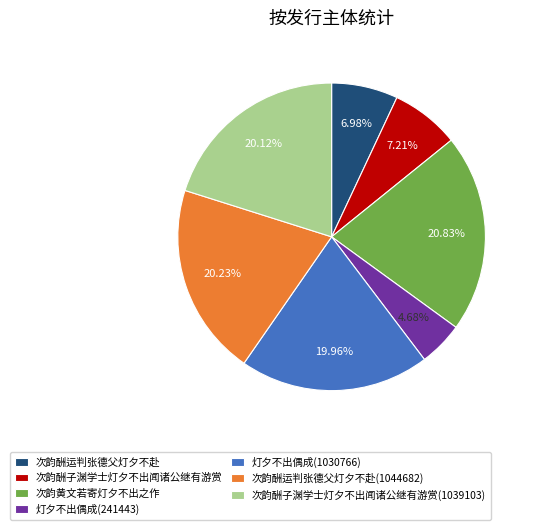

Which has a higher value, 次韵酬运判张德父灯夕不赴 or 灯夕不出偶成(241443)?

次韵酬运判张德父灯夕不赴